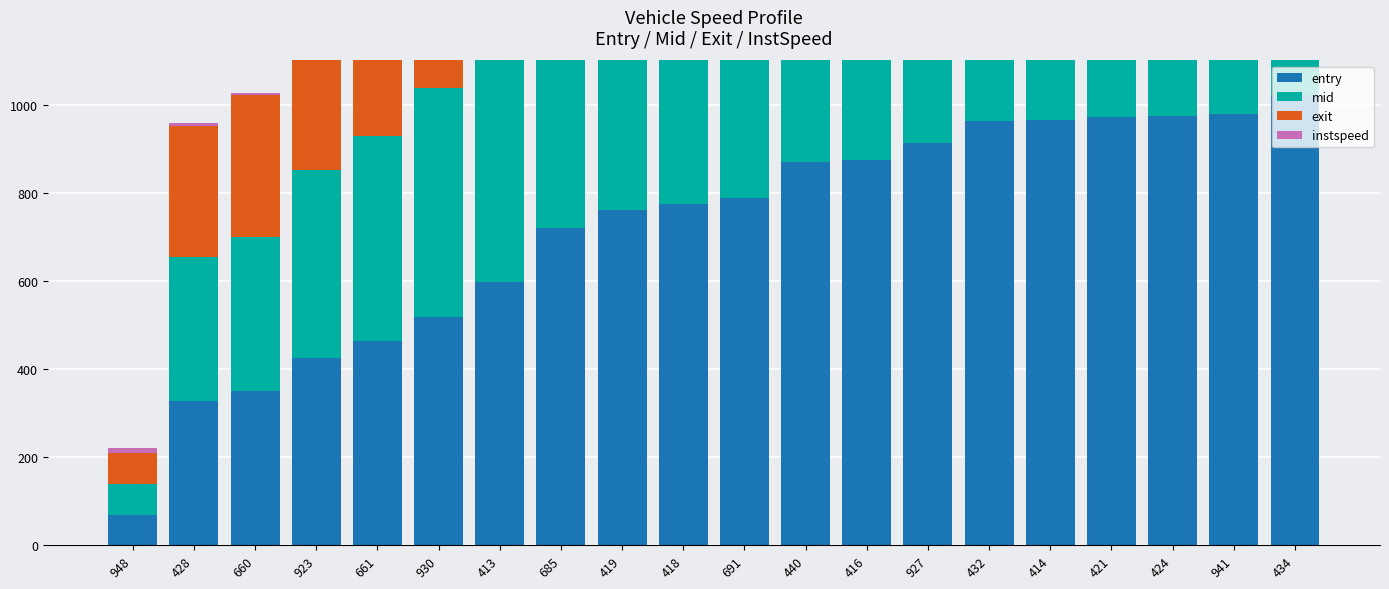

How many groups of bars are there?

20